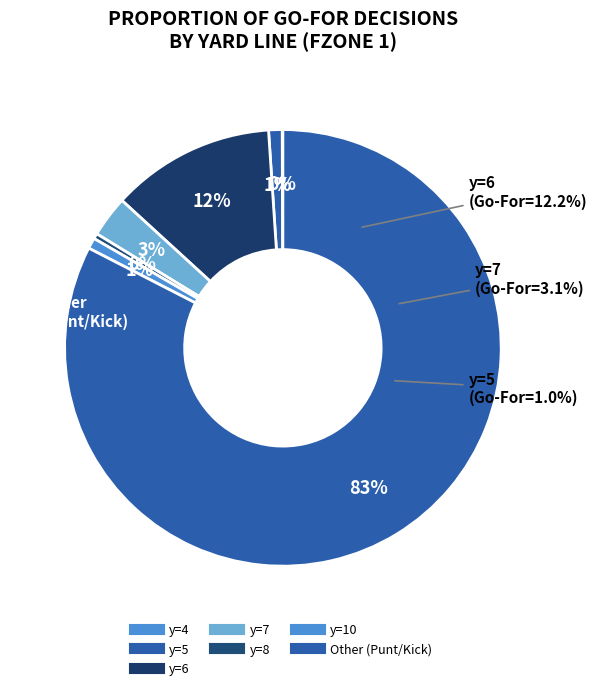

True or false: y=6 accounts for 77% of the total.

False